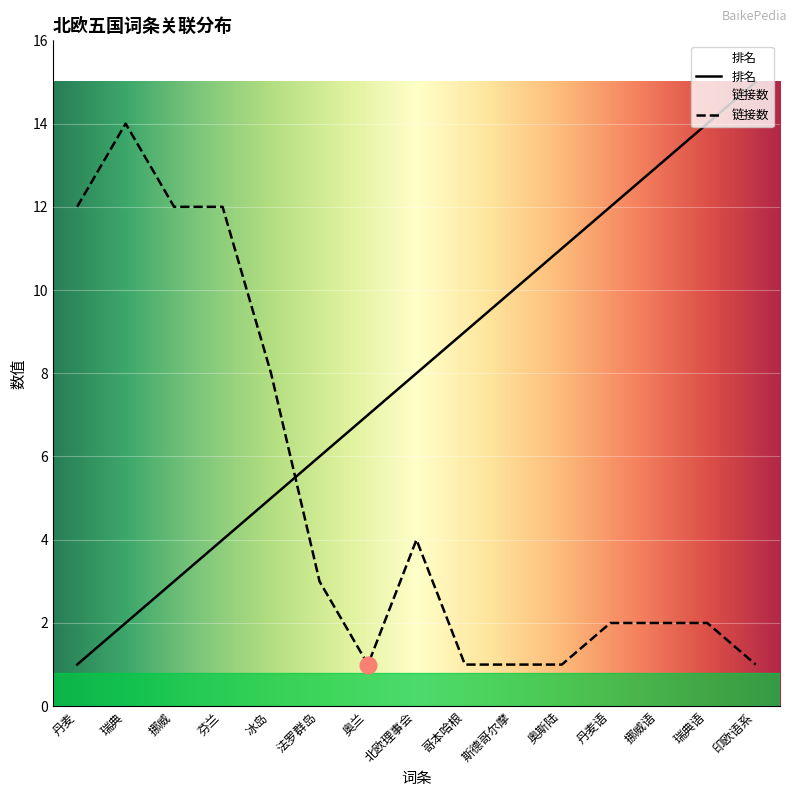

List the labels in order of 链接数 value, largest first.

瑞典, 丹麦, 挪威, 芬兰, 冰岛, 北欧理事会, 法罗群岛, 丹麦语, 挪威语, 瑞典语, 奥兰, 哥本哈根, 斯德哥尔摩, 奥斯陆, 印欧语系